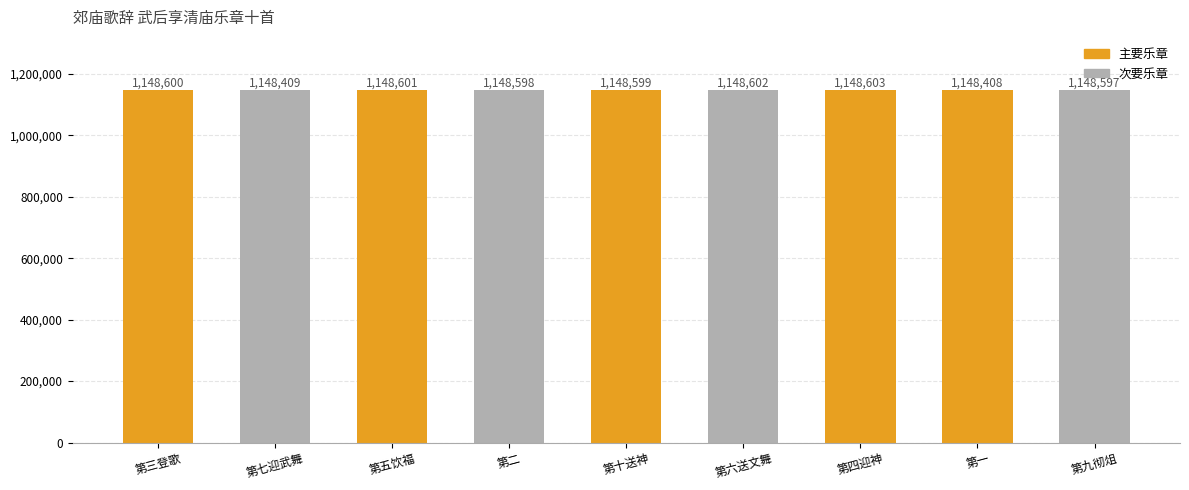

What is the label of the 9th bar from the left?

第九彻俎